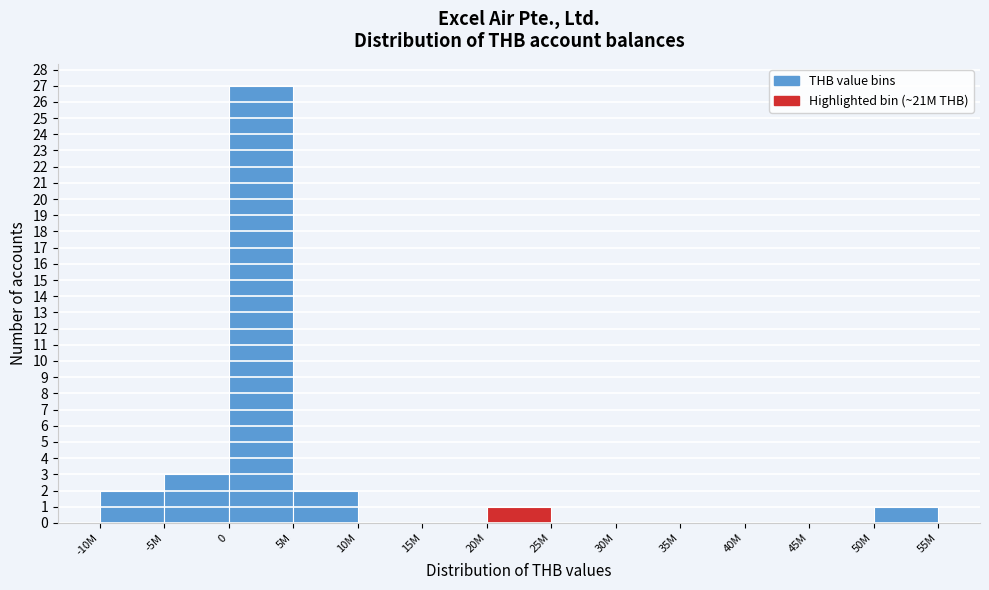

Reading left to right, extract all data points from this chart.

-10M=2	-5M=3	0=27	5M=2	10M=0	15M=0	20M=1	25M=0	30M=0	35M=0	40M=0	45M=0	50M=1